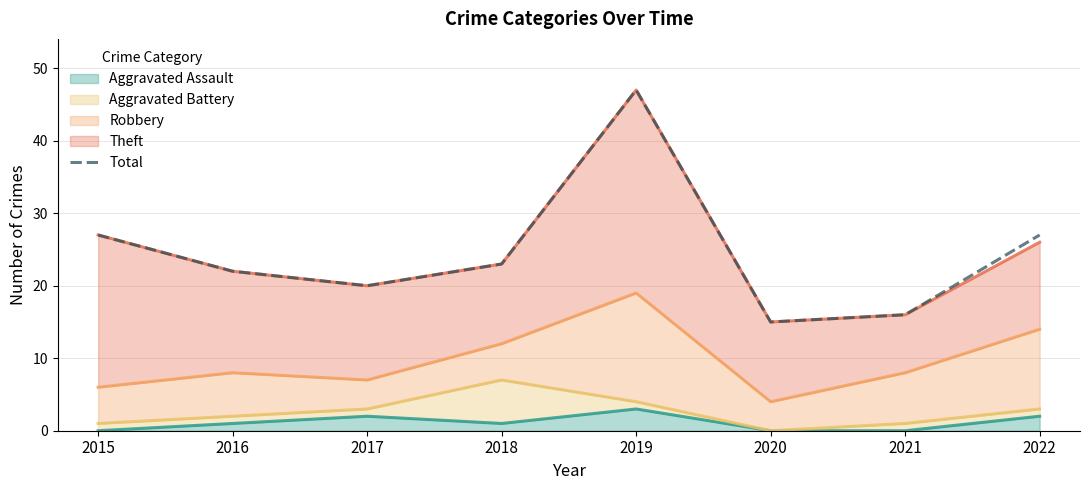

What is the difference between the maximum and second lowest values?

31